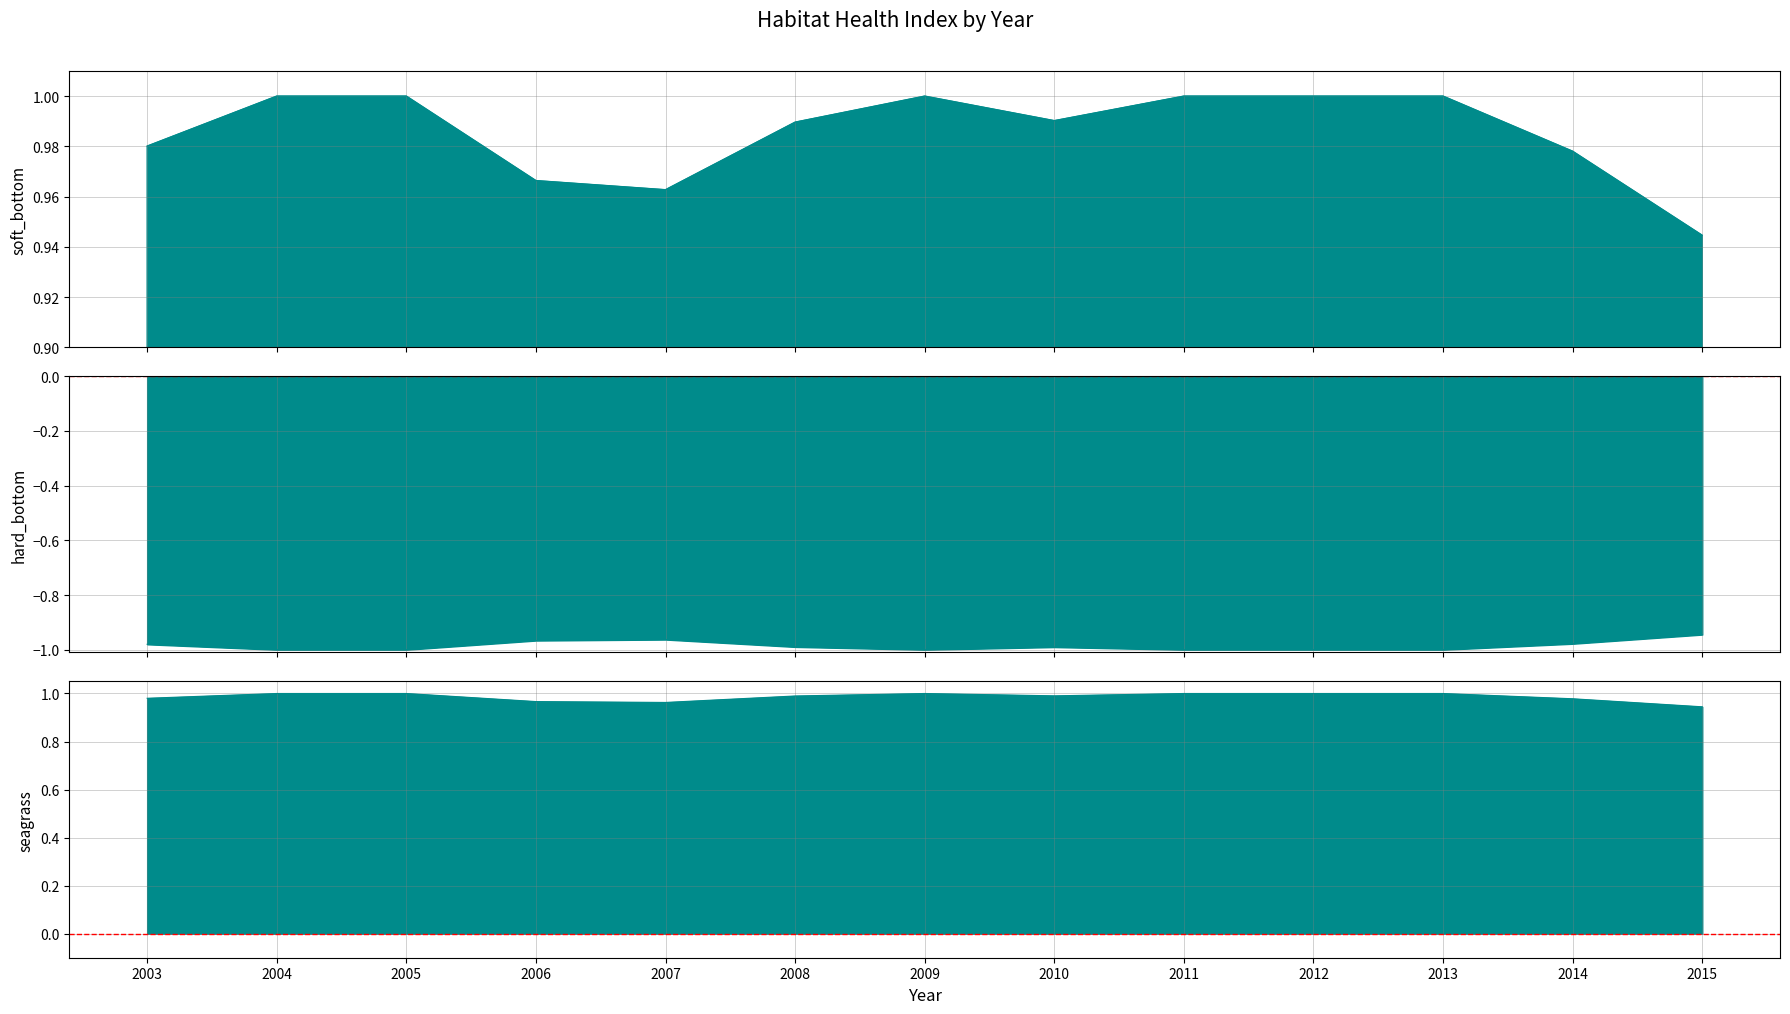

Is it true that hard_bottom equals -1.0 at 2004?

True